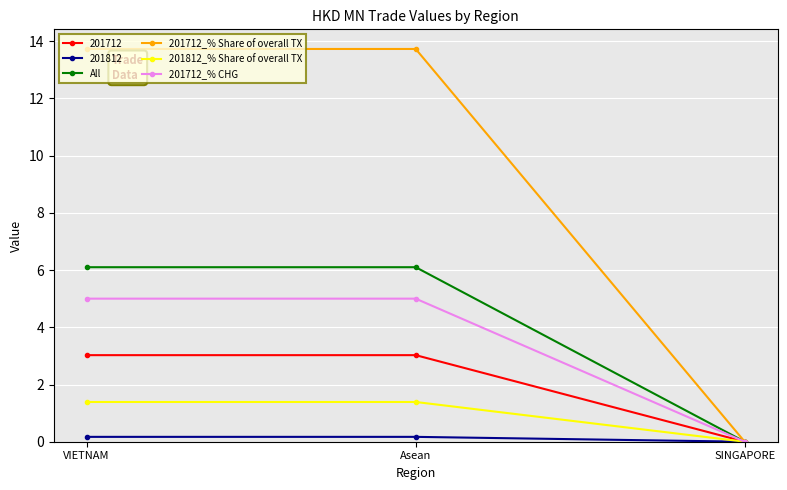

Is the value of 201712_% Share of overall TX at SINGAPORE greater than the value of All at VIETNAM?

No